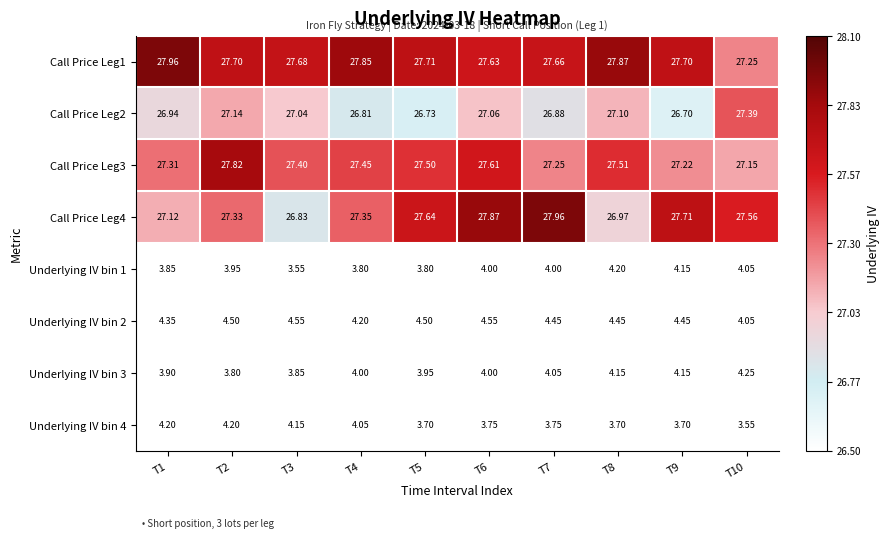

Is the value of Underlying IV bin 1 at T4 greater than the value of Underlying IV bin 2 at T8?

No